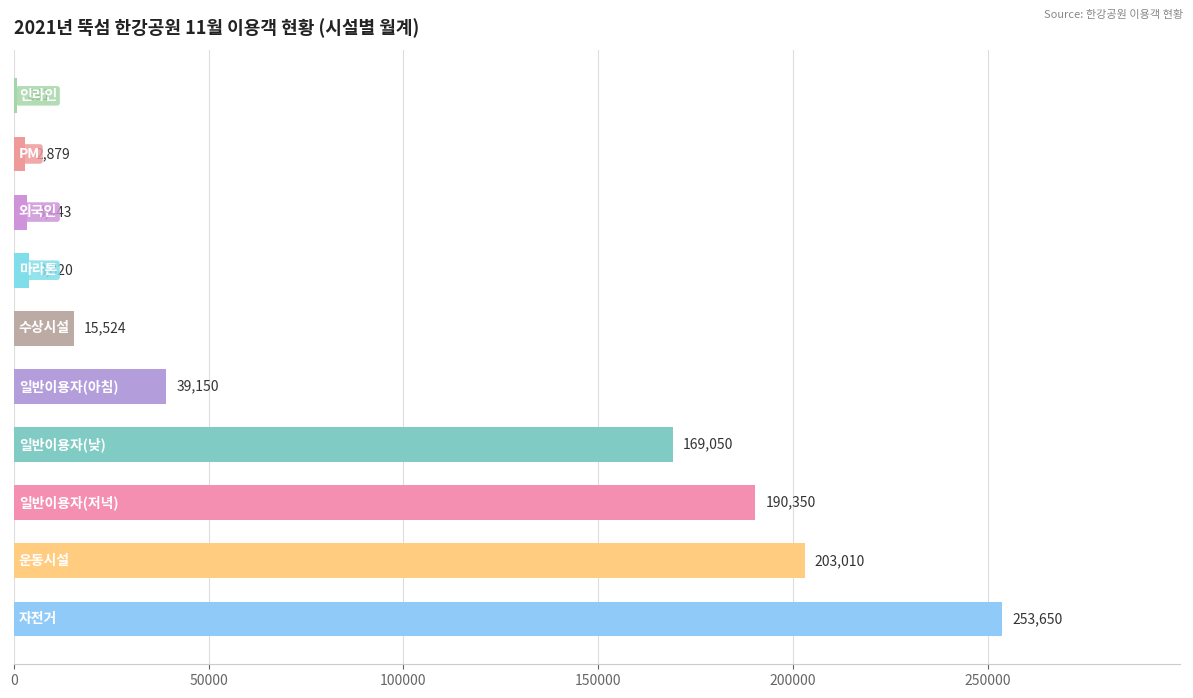

Count the number of data series in this chart.

1